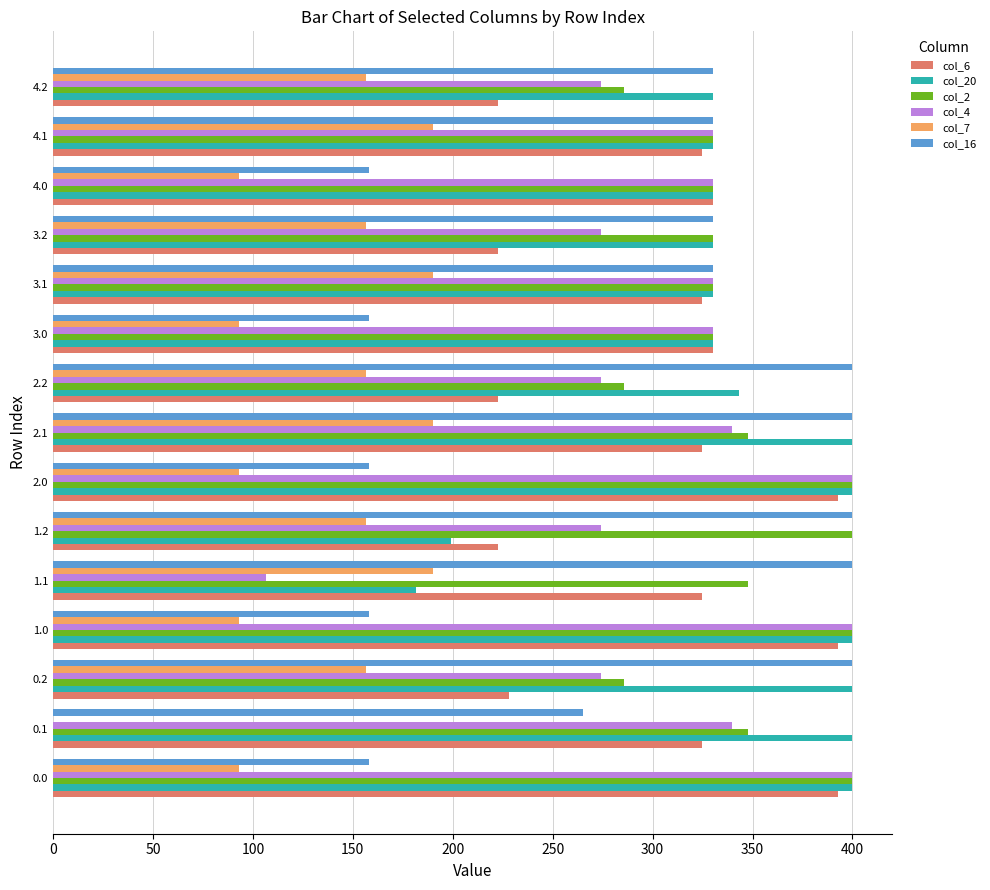

What is the sum of all col_2 values?

5150.4